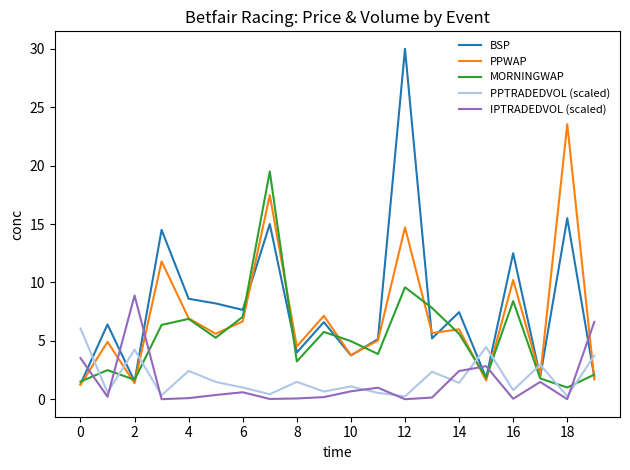

List the series in order of their peak value, highest first.

BSP, PPWAP, MORNINGWAP, IPTRADEDVOL (scaled), PPTRADEDVOL (scaled)